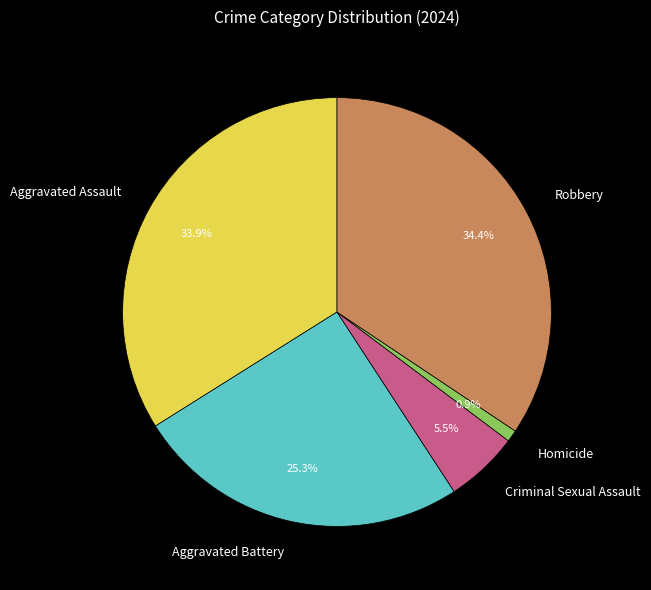

To the nearest percent, what portion does Aggravated Battery represent?

25%